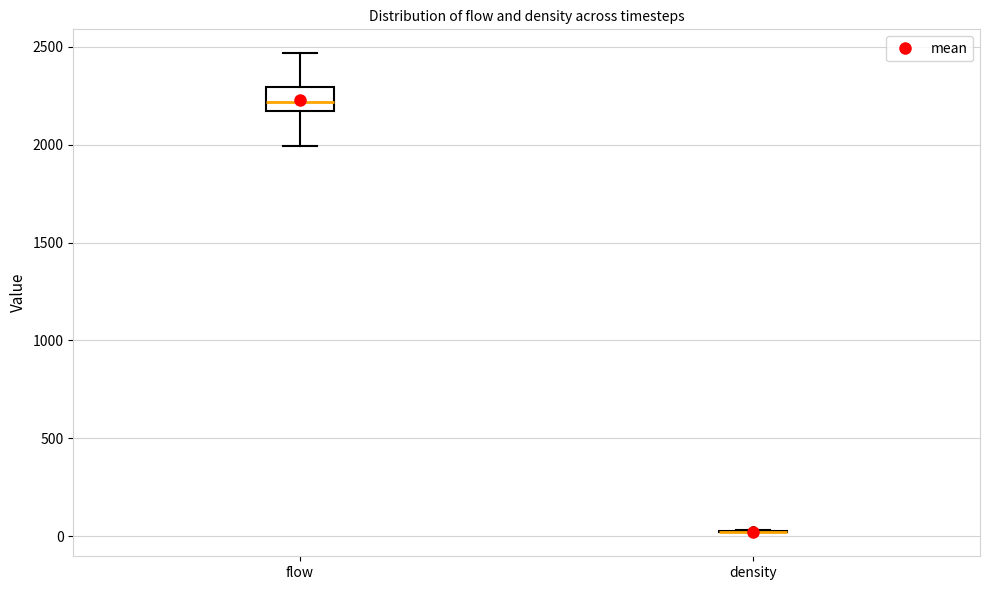

Which box is the tallest, from its lower edge to its upper edge?

flow